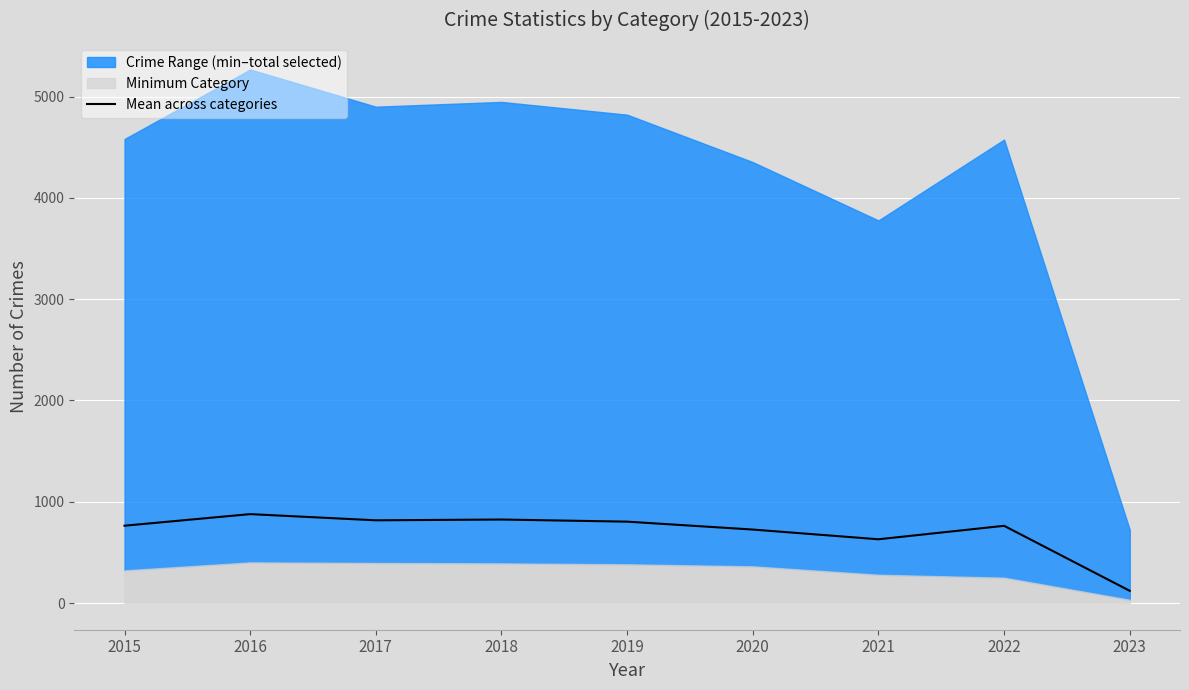

Reading left to right, transcribe all the data shown in this chart.

763.5	877.8	816.7	824.5	803.5	725.5	629.5	762.5	120.7